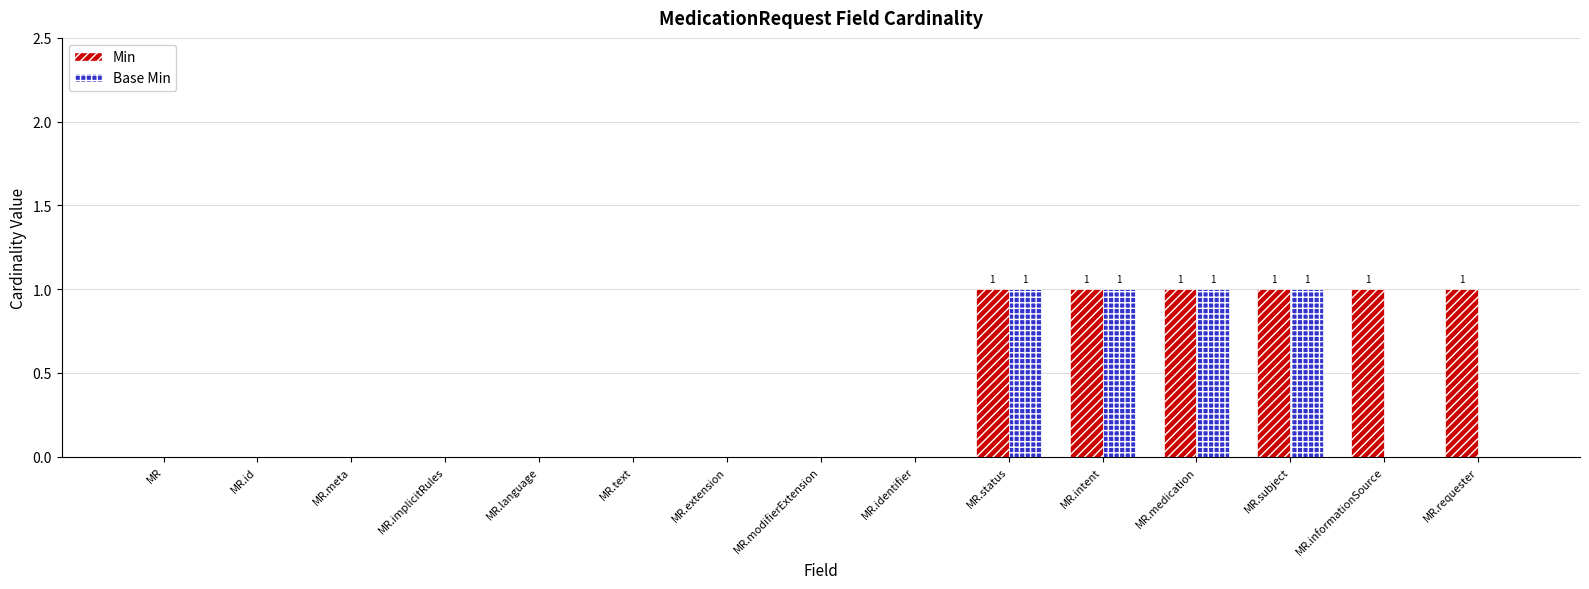

Which series has the largest total across all categories?

Min